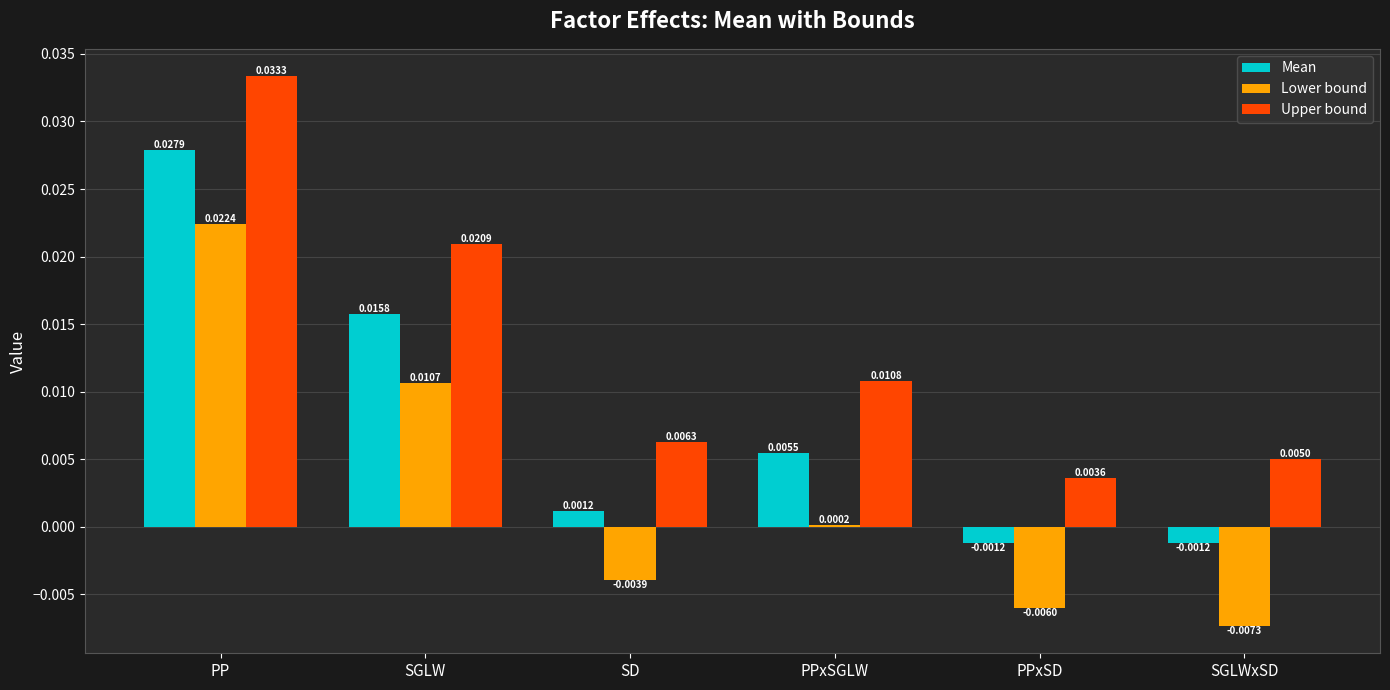

Rank the series by their average value, from highest to lowest.

Upper bound, Mean, Lower bound